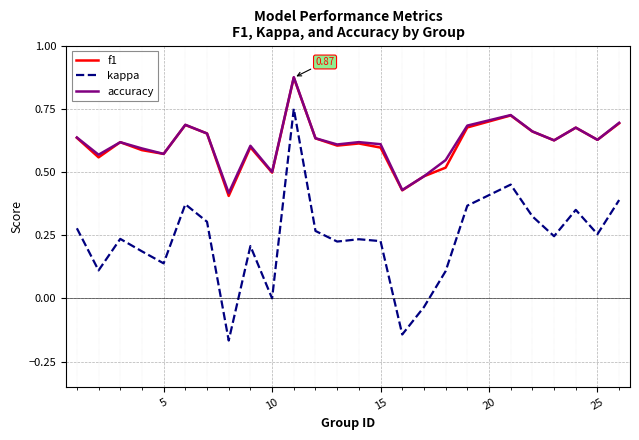

Which series has the largest range (max minus min)?

kappa